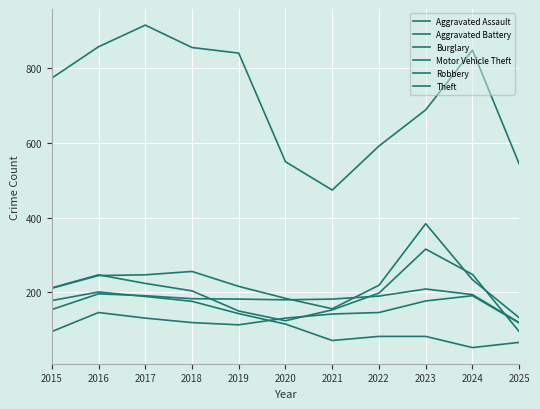

At how many categories does at least one series exceed 550?

8